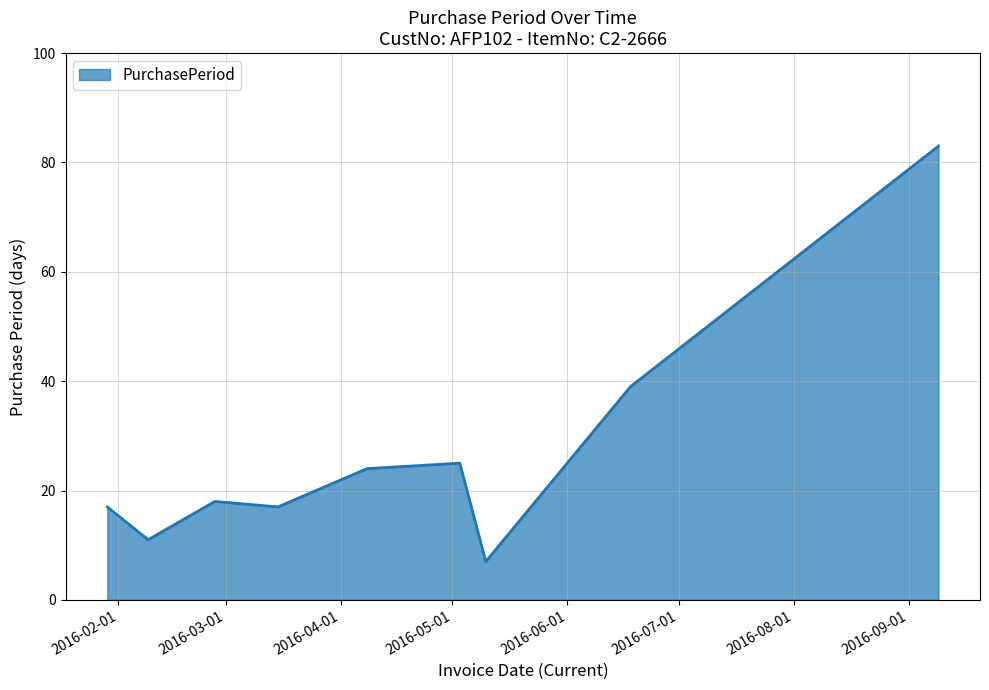

What is the minimum value shown in the chart?

7